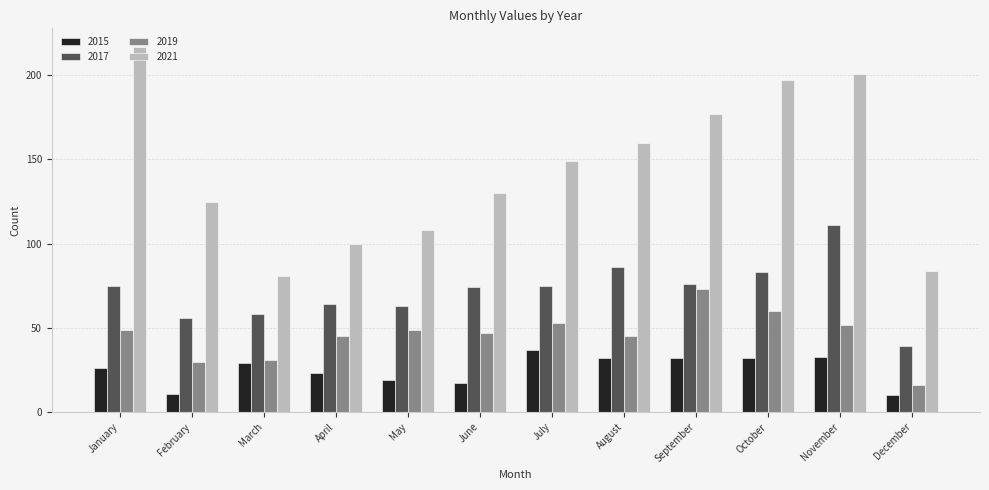

Which series has the largest total across all categories?

2021